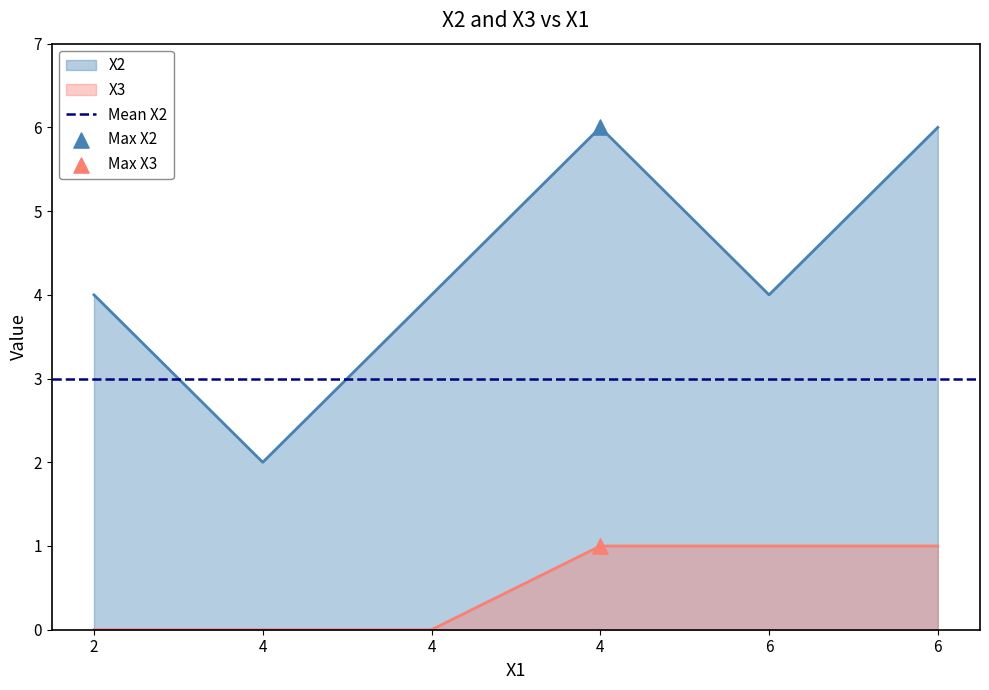

Is the value of X2 at 4 greater than the value of X3 at 4?

Yes